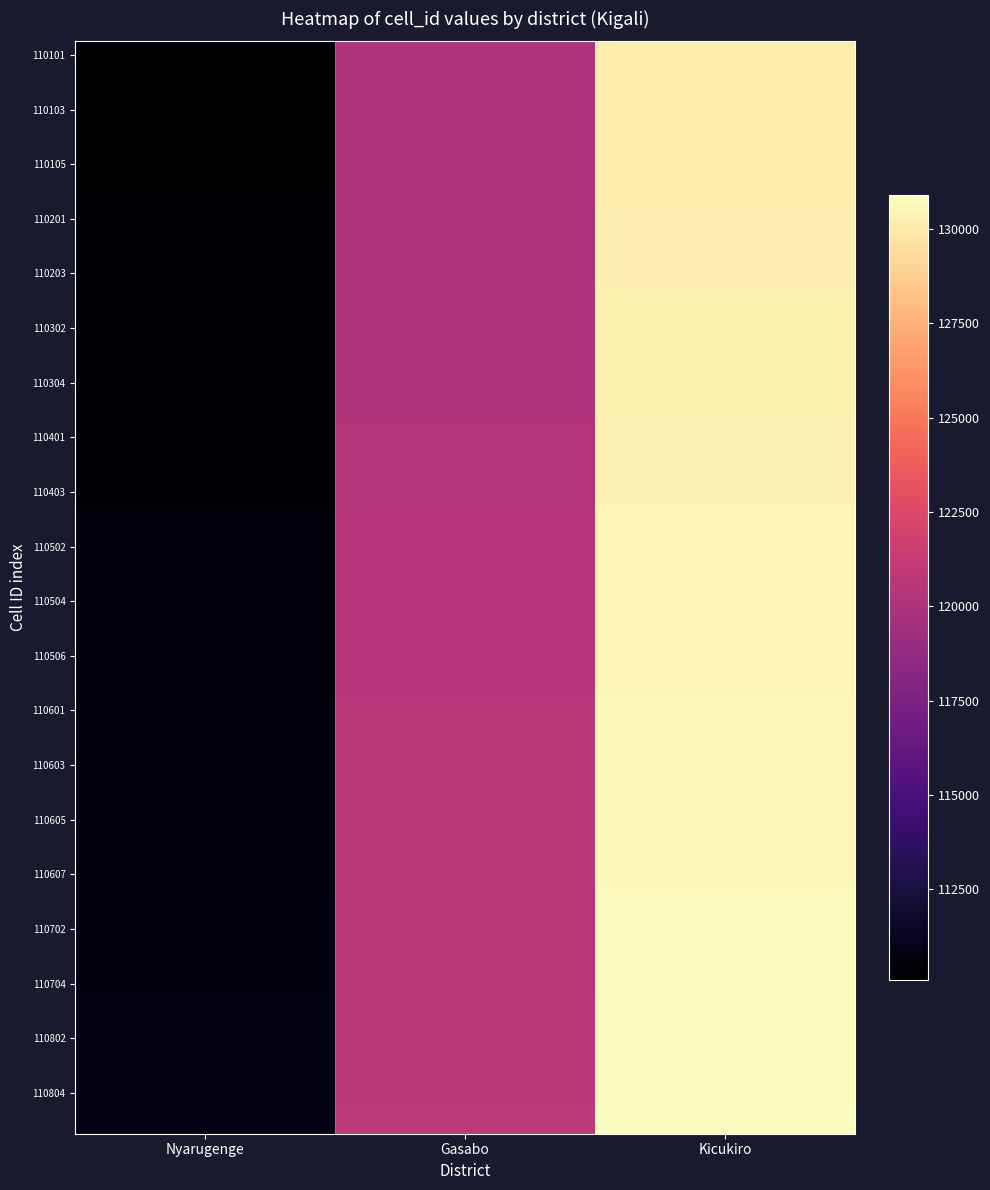

At how many categories does at least one series exceed 122092?

1